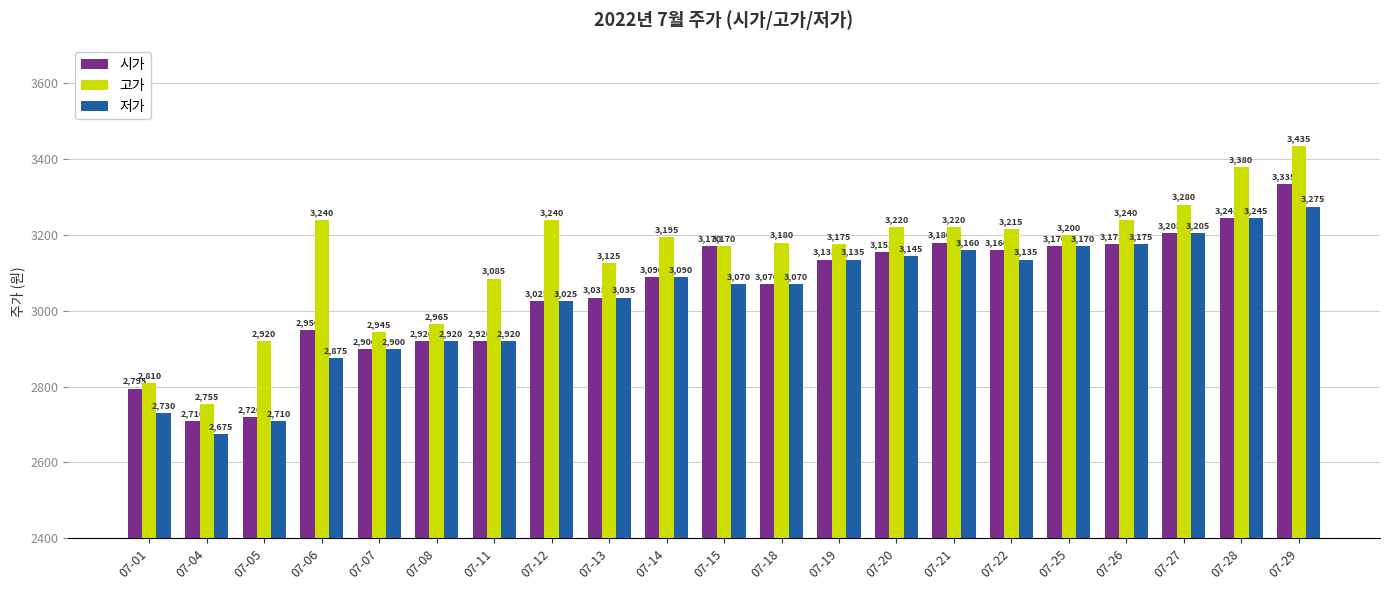

List the series in order of their peak value, lowest first.

저가, 시가, 고가